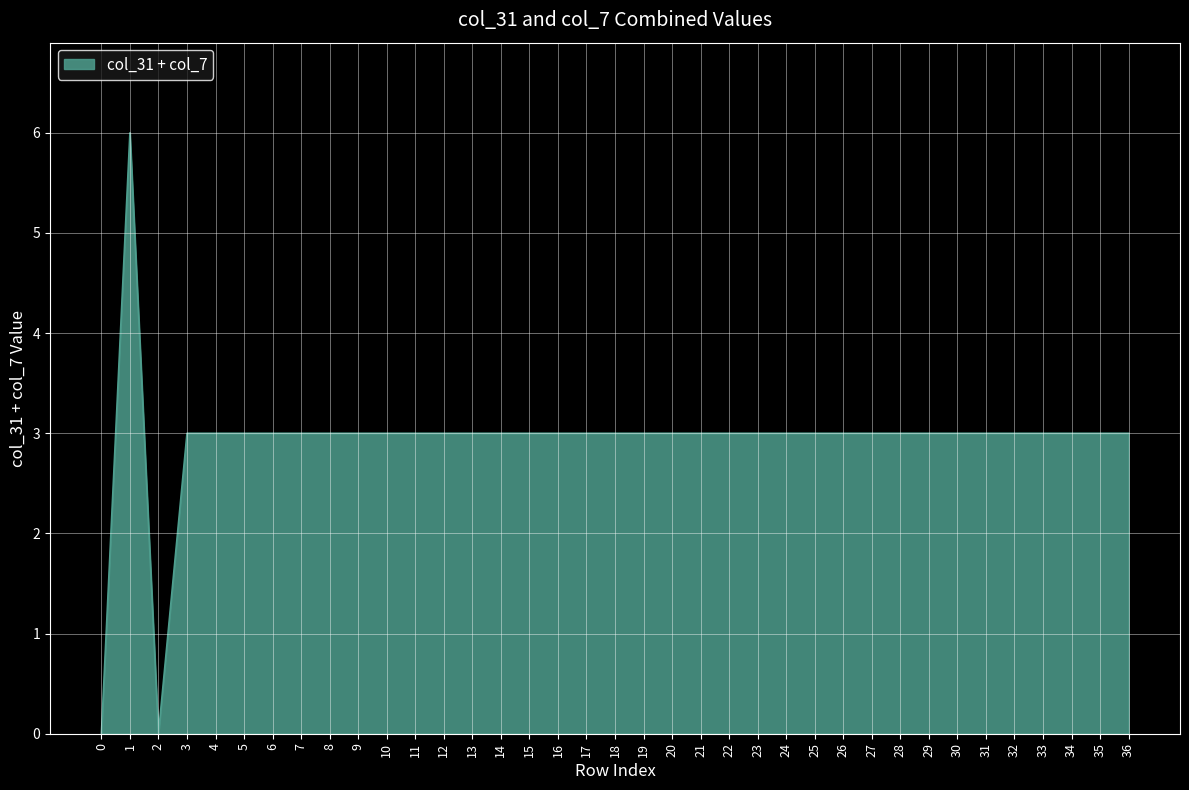

The value at 11 is 2. True or false?

False